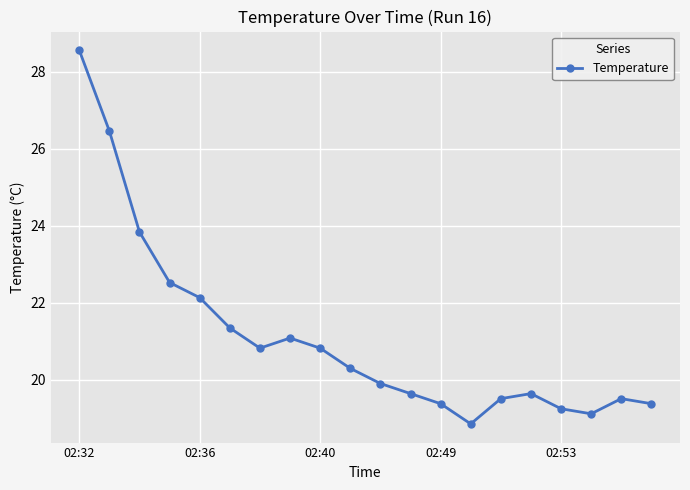

Is this an area chart (filled region under the line)?

No